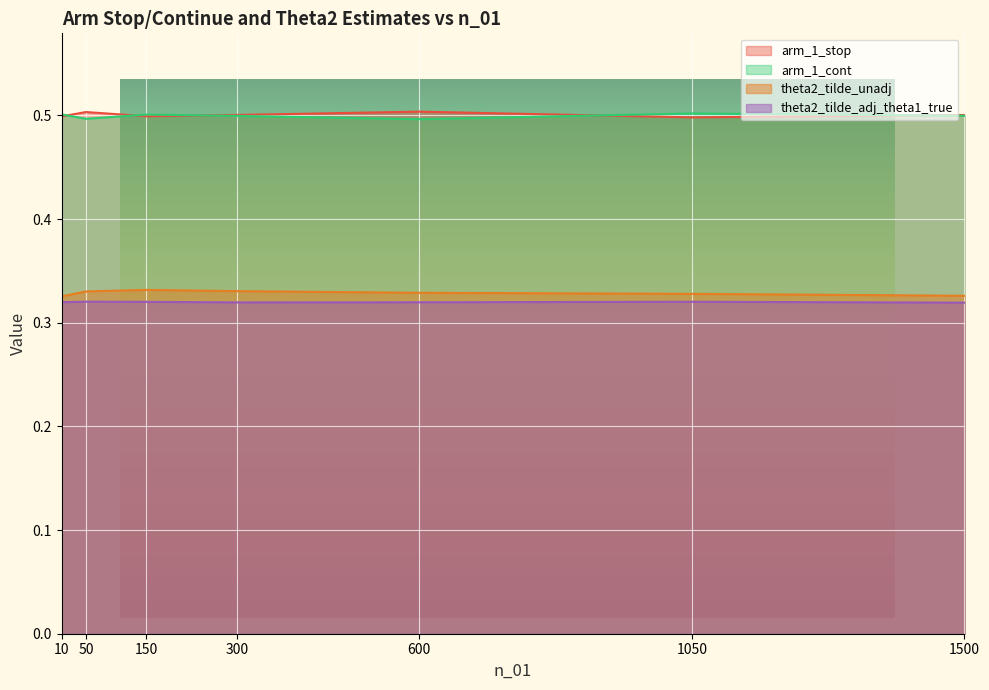

True or false: arm_1_stop has a value of 0.5 at 600.

True